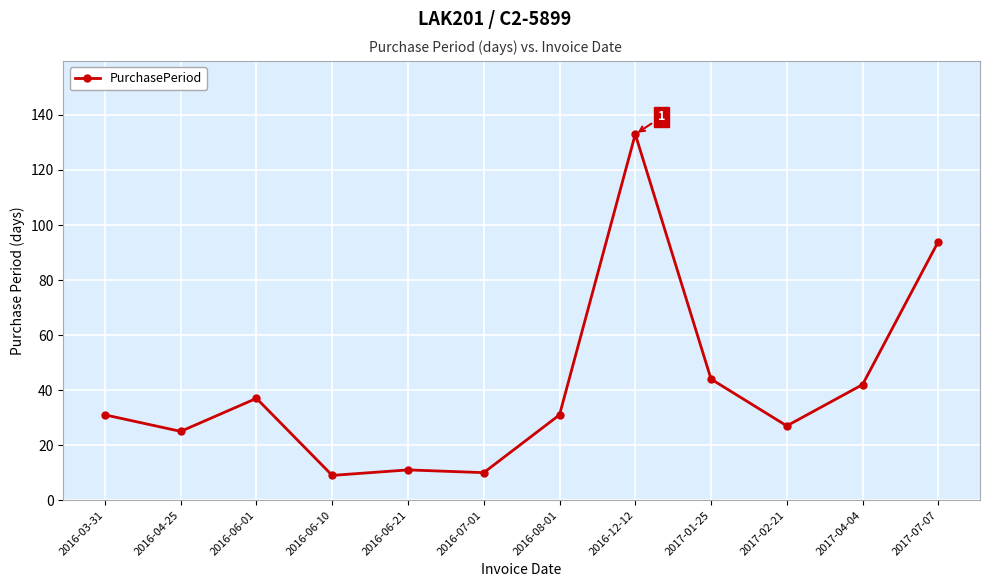

True or false: the data shows 16 at 2016-08-01.

False